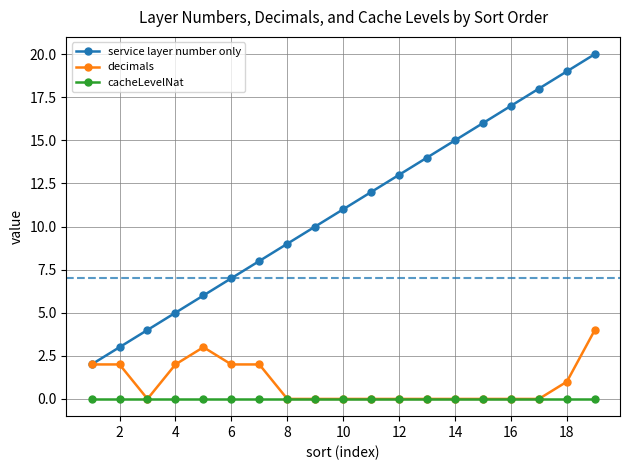

Reading left to right, list all the values displayed in this chart.

service layer number only: 2	3	4	5	6	7	8	9	10	11	12	13	14	15	16	17	18	19	20
decimals: 2	2	0	2	3	2	2	0	0	0	0	0	0	0	0	0	0	1	4
cacheLevelNat: 0	0	0	0	0	0	0	0	0	0	0	0	0	0	0	0	0	0	0